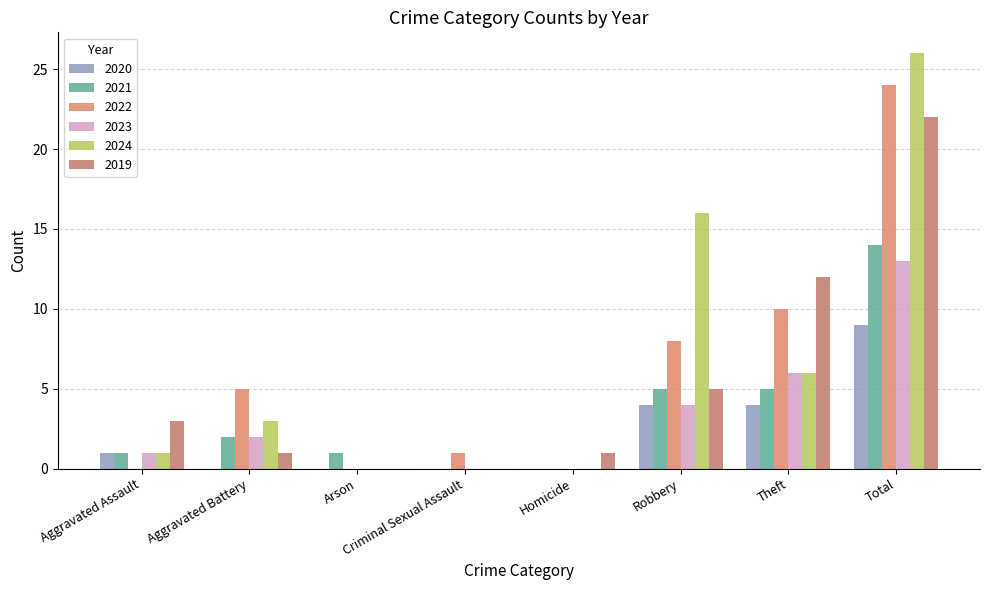

What is the value of the 2020 bar at the 1st from the left?

1